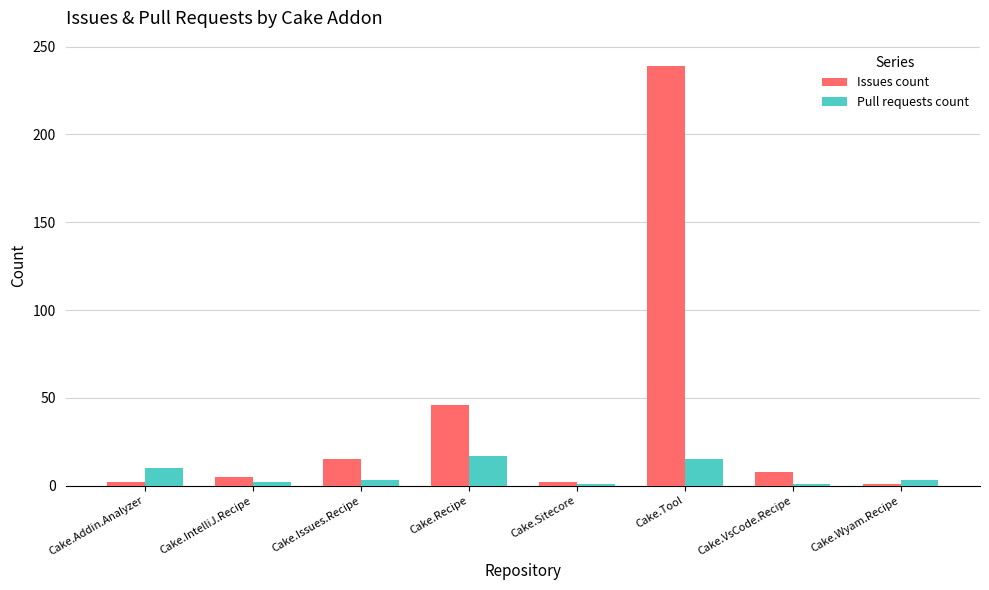

What is the difference between the highest and lowest values at Cake.Tool?

224